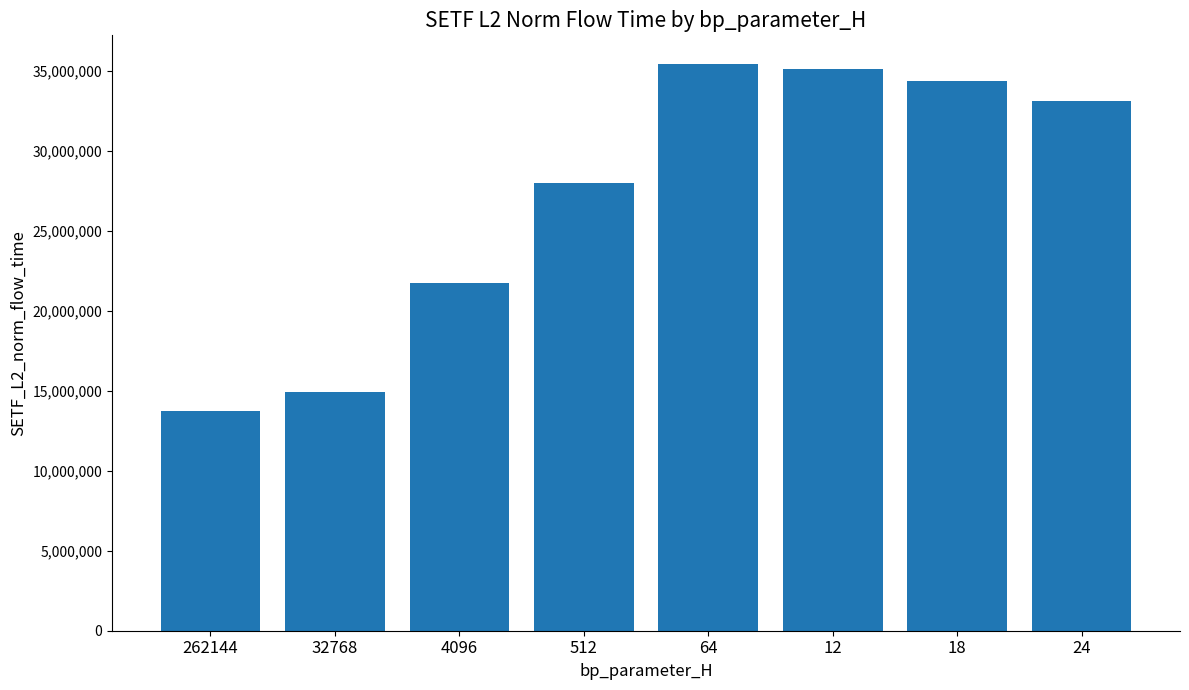

What is the change in value from 512 to 24?

+5143158.1